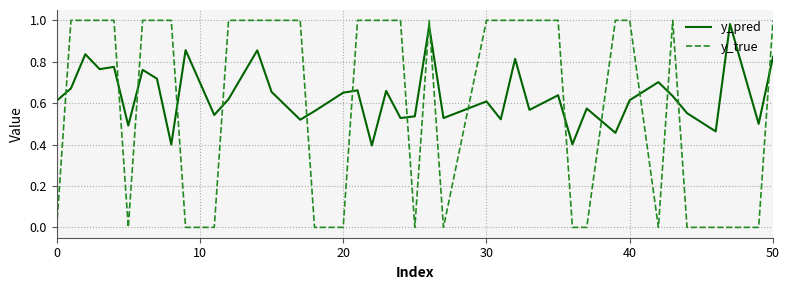

Which series has the widest spread of values?

y_true